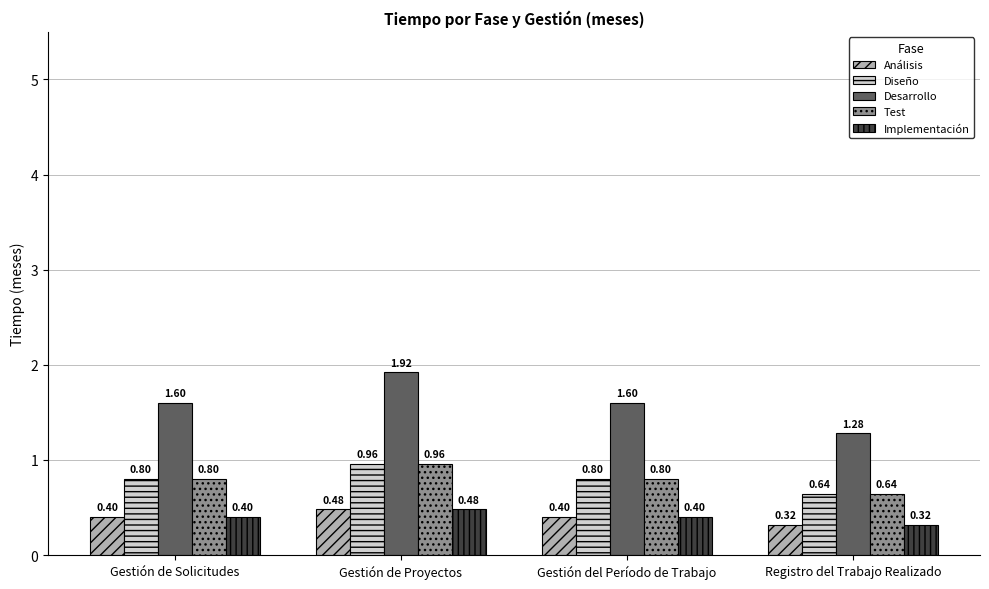

Which category has the highest value across all series?

Gestión de Proyectos